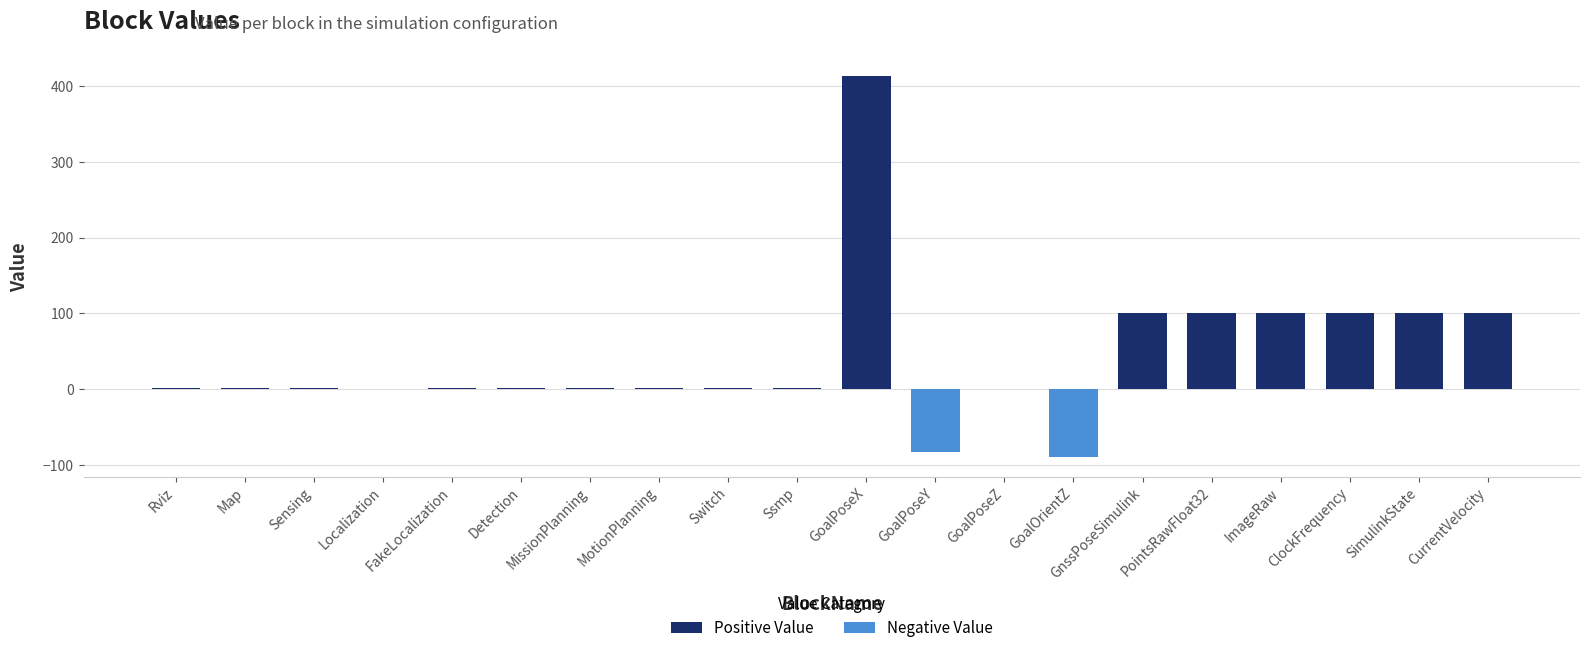

Reading right to left, what are all the values shown in this chart?

Positive Value: CurrentVelocity=100	SimulinkState=100	ClockFrequency=100	ImageRaw=100	PointsRawFloat32=100	GnssPoseSimulink=100	GoalOrientZ=0	GoalPoseZ=0	GoalPoseY=0	GoalPoseX=414	Ssmp=1	Switch=1	MotionPlanning=1	MissionPlanning=1	Detection=1	FakeLocalization=1	Localization=0	Sensing=1	Map=1	Rviz=1
Negative Value: CurrentVelocity=0	SimulinkState=0	ClockFrequency=0	ImageRaw=0	PointsRawFloat32=0	GnssPoseSimulink=0	GoalOrientZ=-90	GoalPoseZ=0	GoalPoseY=-83	GoalPoseX=0	Ssmp=0	Switch=0	MotionPlanning=0	MissionPlanning=0	Detection=0	FakeLocalization=0	Localization=0	Sensing=0	Map=0	Rviz=0